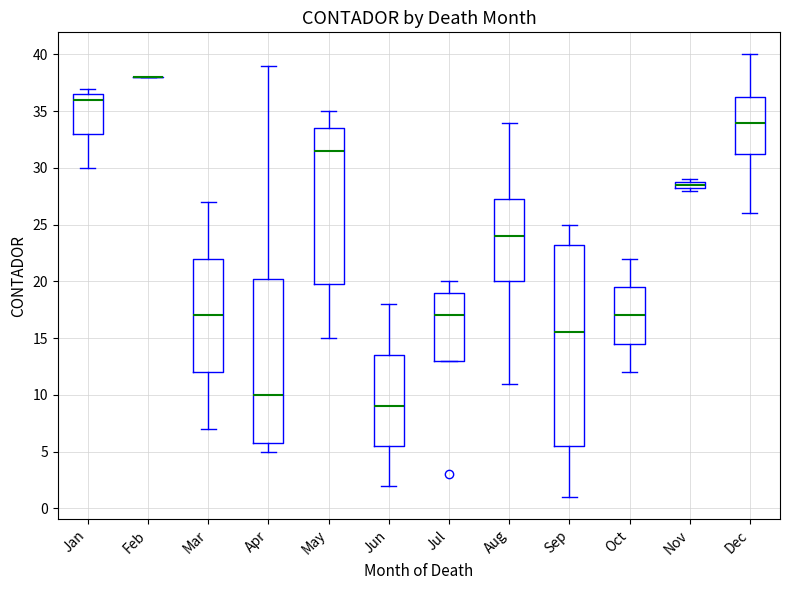

Where does the lower whisker of the box for Oct end on the y-axis? The values are not printed on the chart, so give them approximately, as read against the axis.

12.0